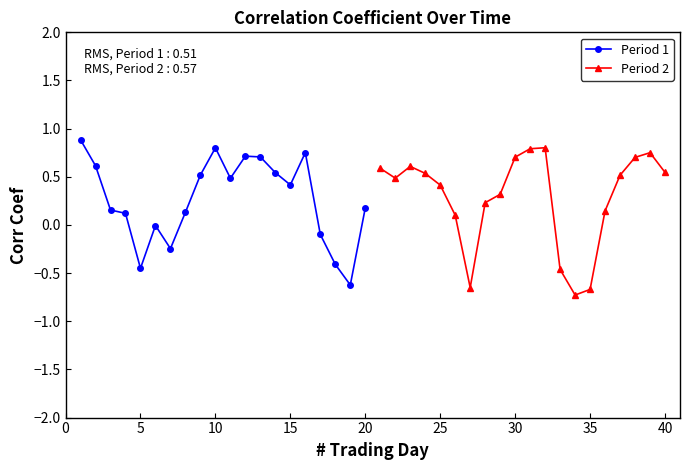

True or false: Period 1 has more than 1 interior local peaks.

True